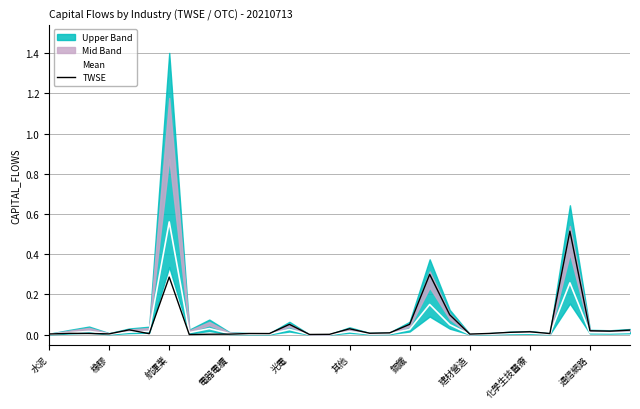

True or false: TWSE has a value of 0.0 at 橡膠.

True